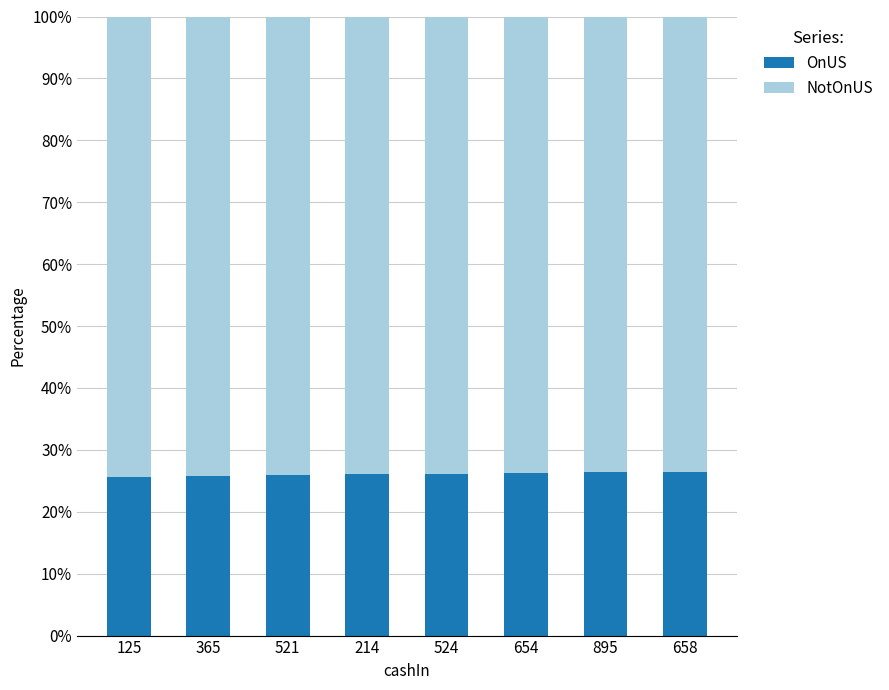

What is the sum of the OnUS values at 658 and 895?

52.8